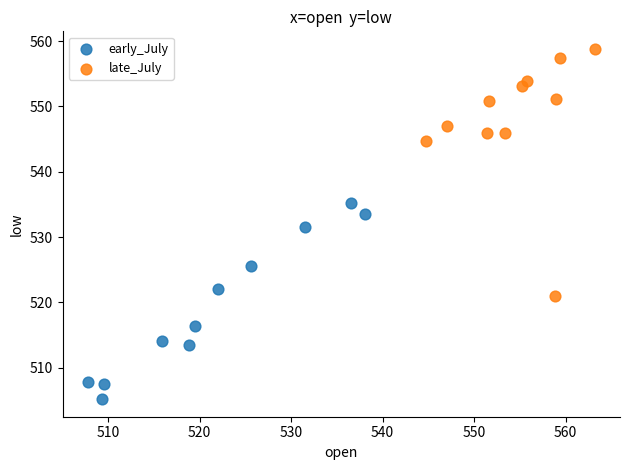

Which series has the widest spread of Y values?

late_July